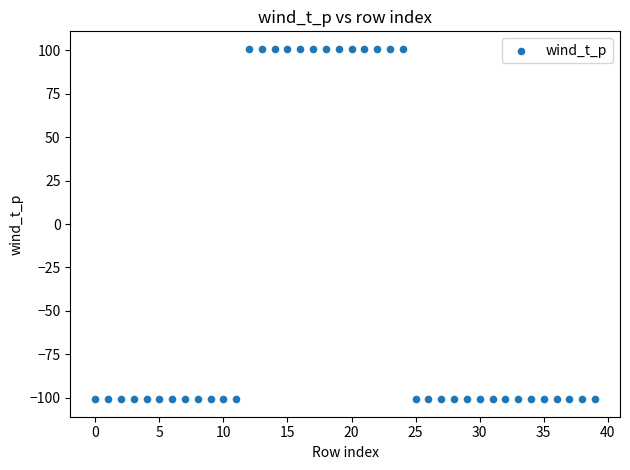

What is the range of Y values (max minus min)?

201.9